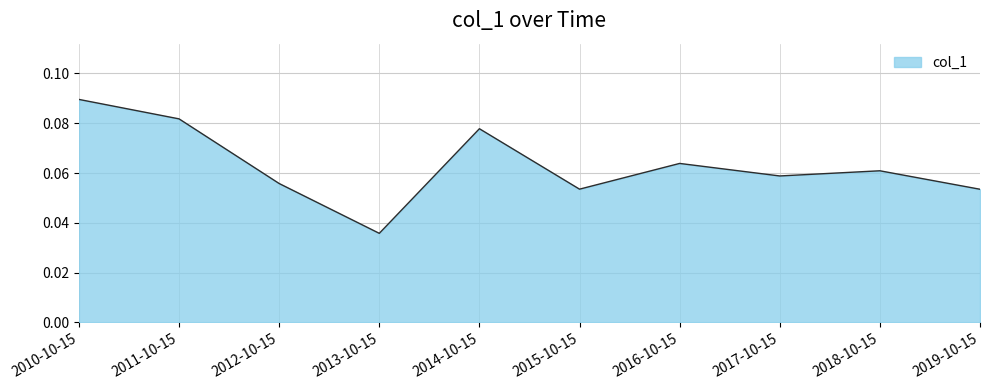

How many distinct data groups are displayed?

1